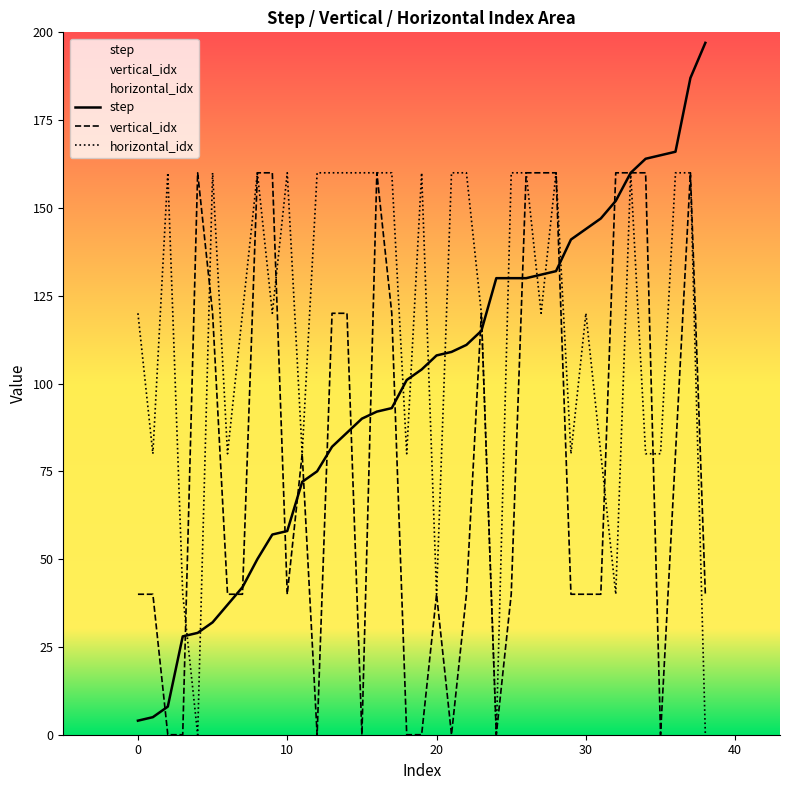

What is the maximum value shown in the chart?

197